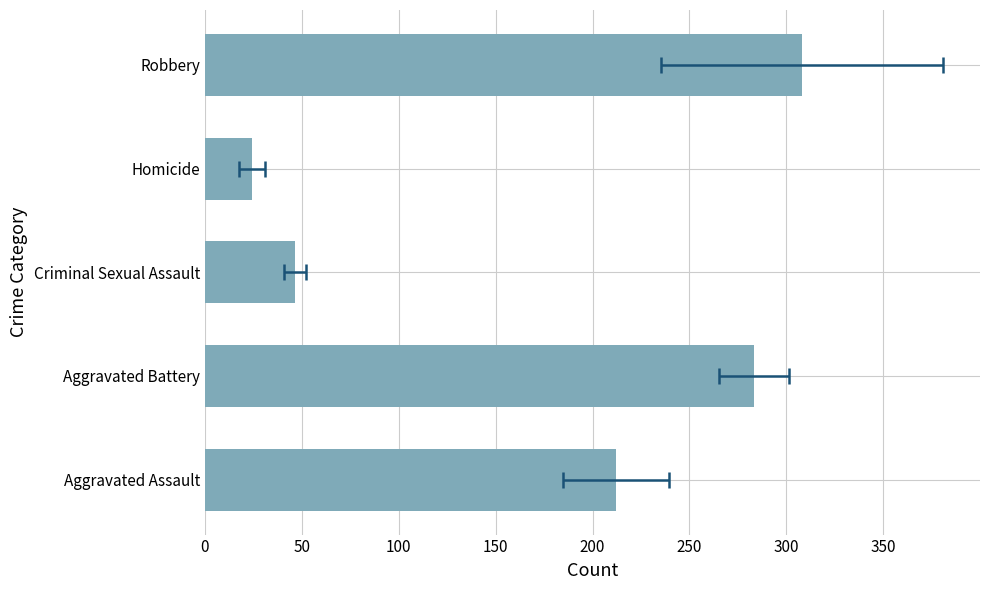

Does the chart contain stacked bars?

No